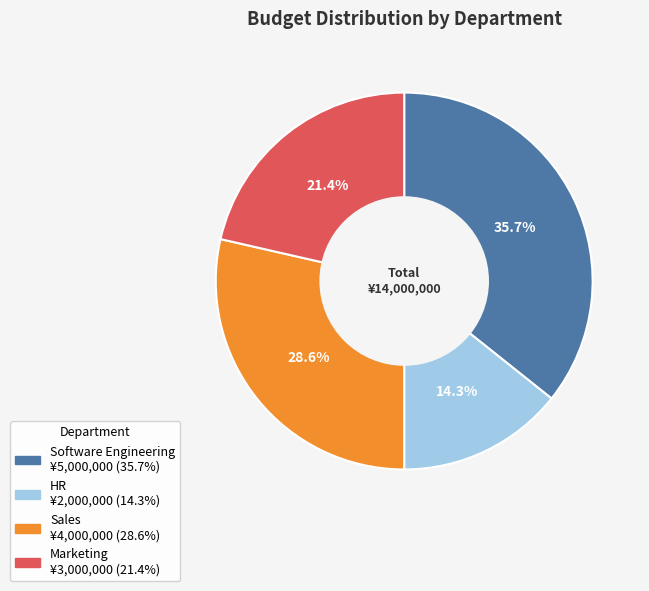

To the nearest percent, what portion does Marketing represent?

21%